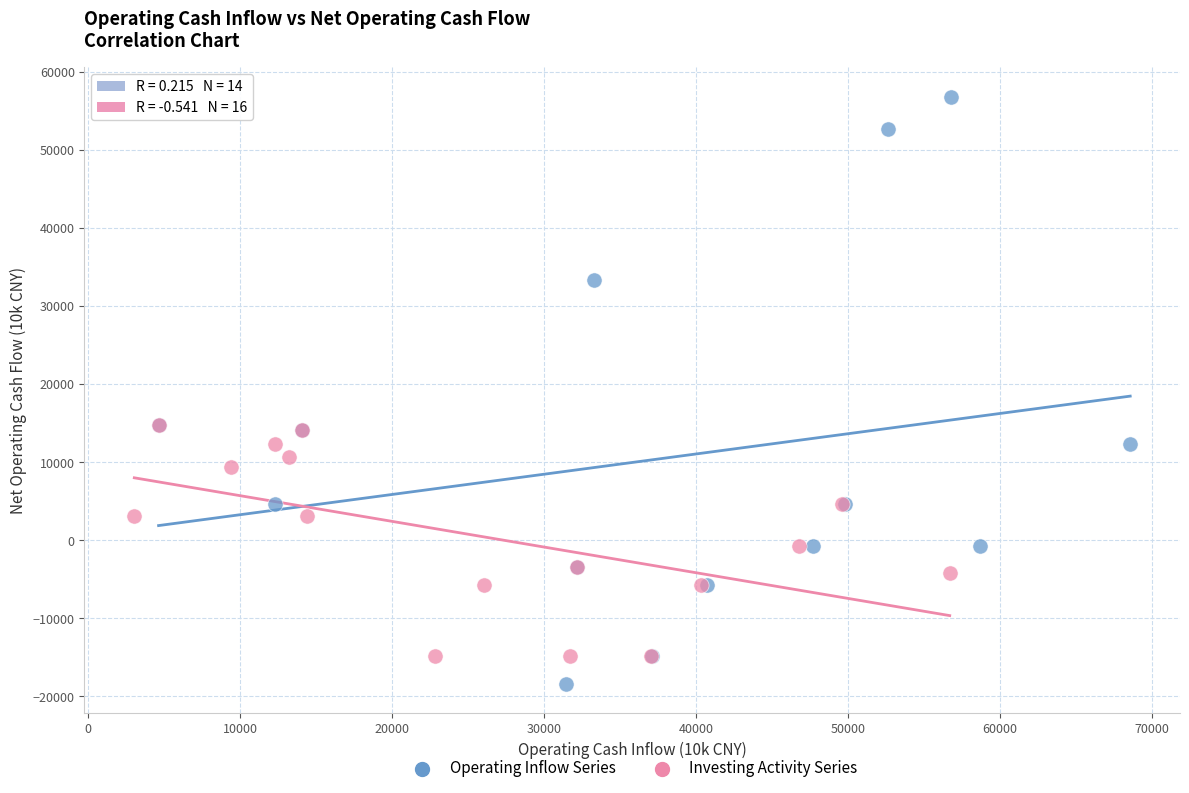

What are all the series names shown in the legend?

Operating Inflow Series, Investing Activity Series